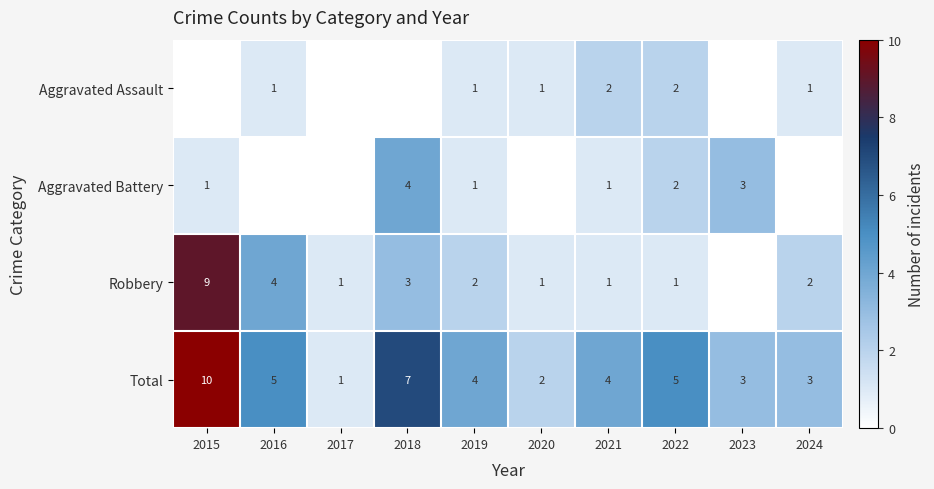

What value does the Total series have at 2021?

4